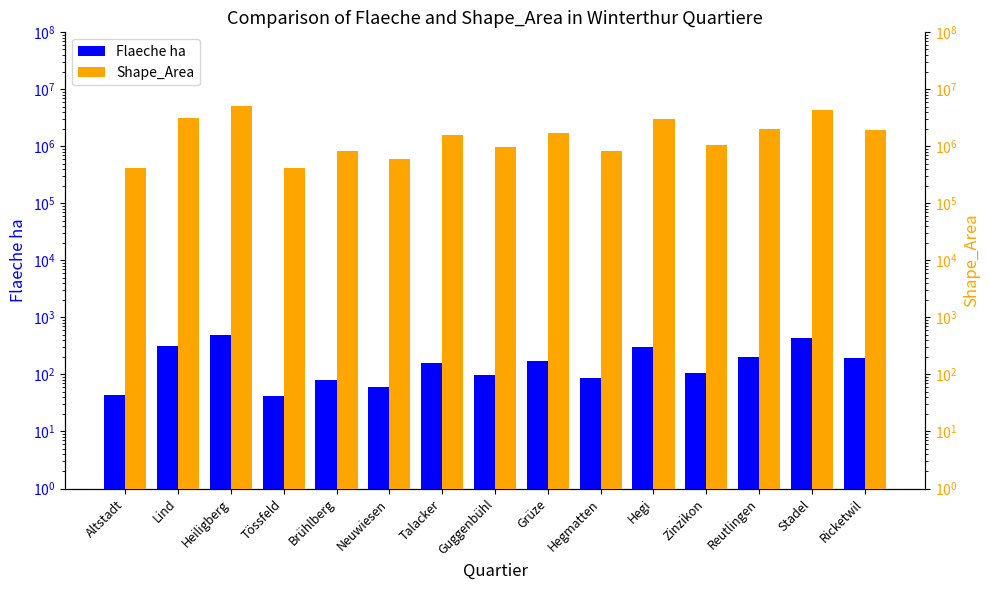

Does the chart contain stacked bars?

No